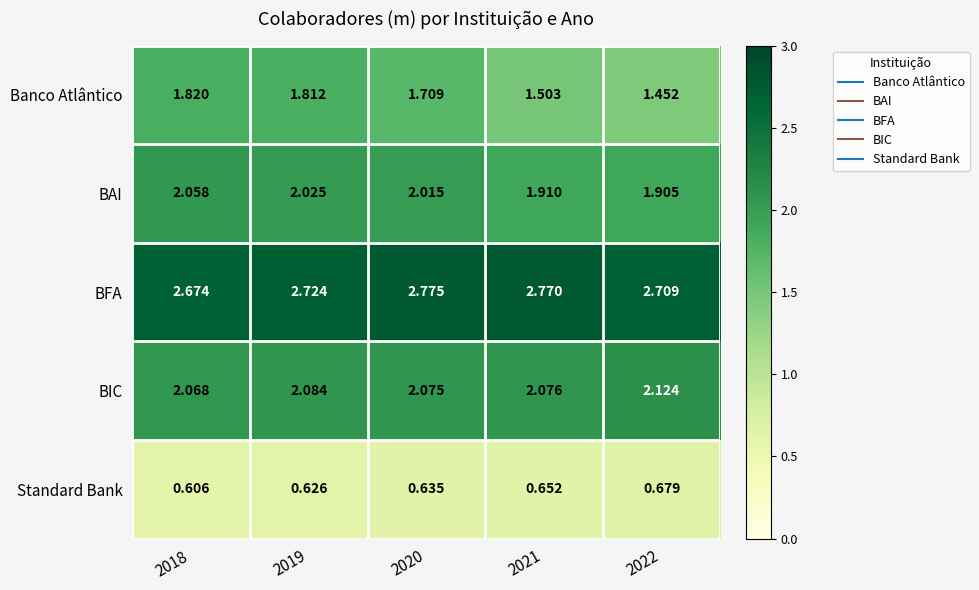

What is the total value across all series at 2020?

9.2